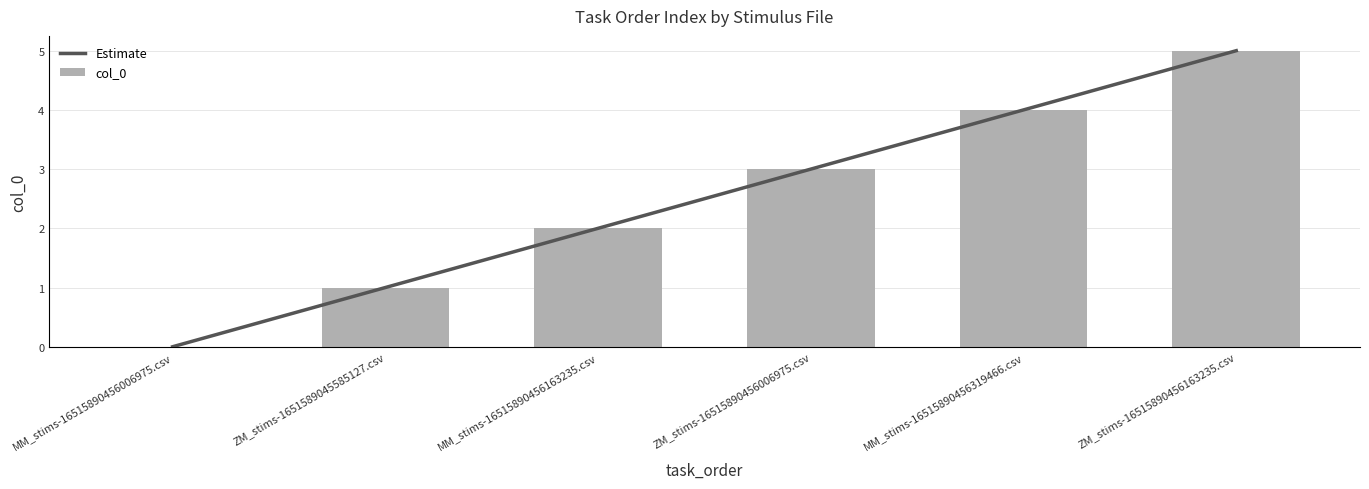

What is the change in value from MM_stims-16515890456319466.csv to ZM_stims-16515890456163235.csv?

+1